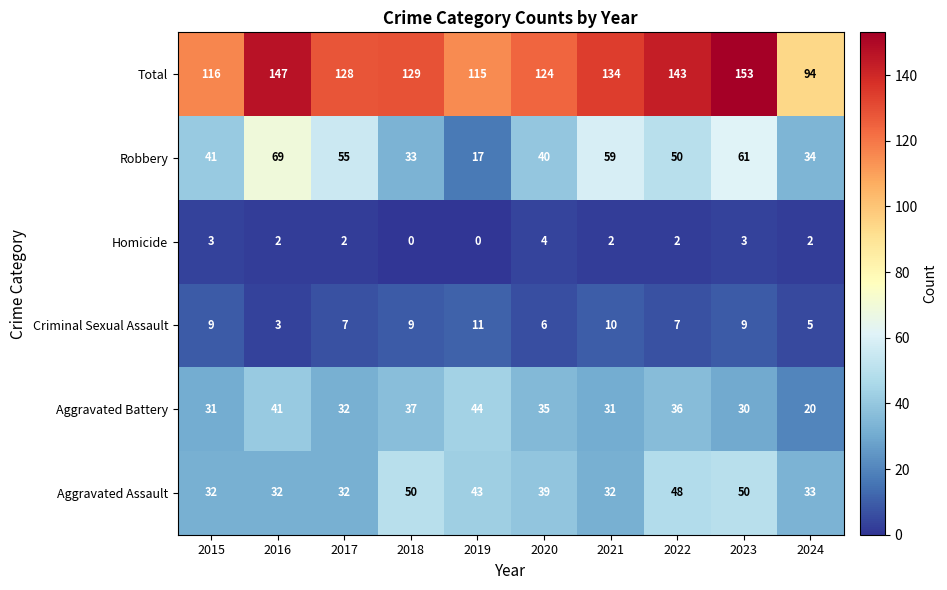

At which label does Homicide first exceed 2?

2015